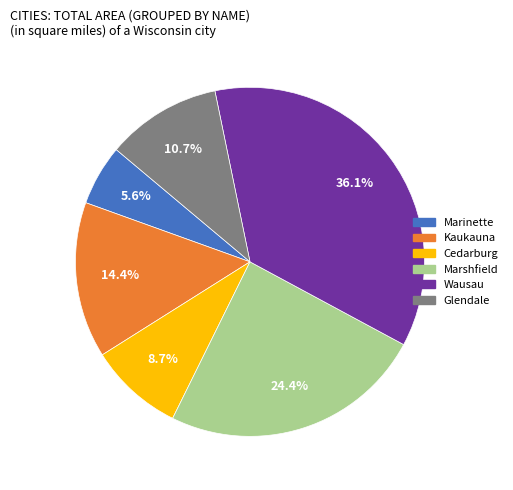

Is Wausau the majority of the pie?

No